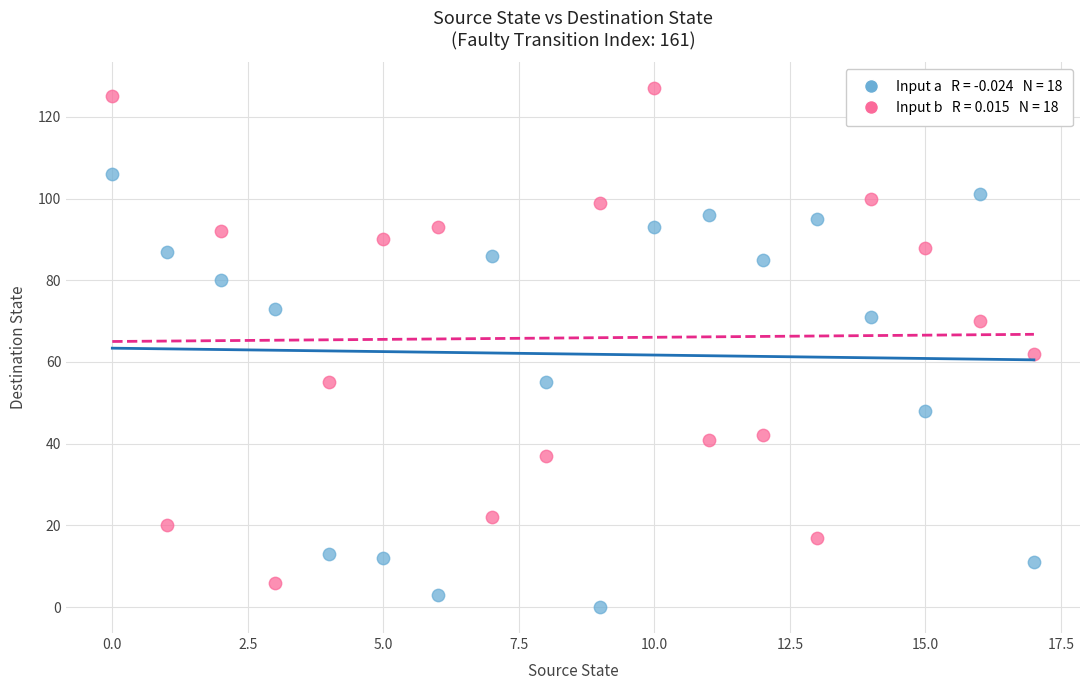

Across all data points, what is the range of Y values (max minus min)?

127